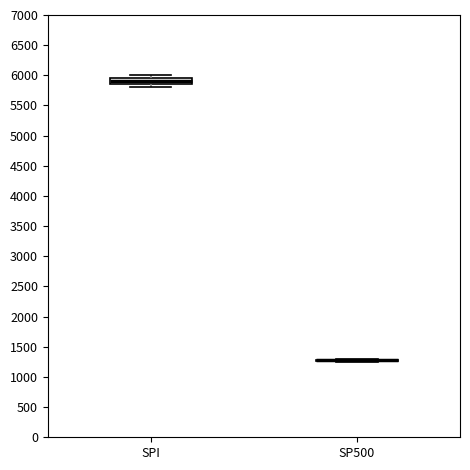

Reading left to right, read every box against the y-axis: the position of its median line, the range the box covers, and the ends of its whiskers. The values are not printed on the chart, so give them approximately, as read against the axis.

SPI: median 5900, box 5850 to 5950, whiskers 5800 to 6000
SP500: box collapsed to a line at 1300, whiskers 1250 to 1300